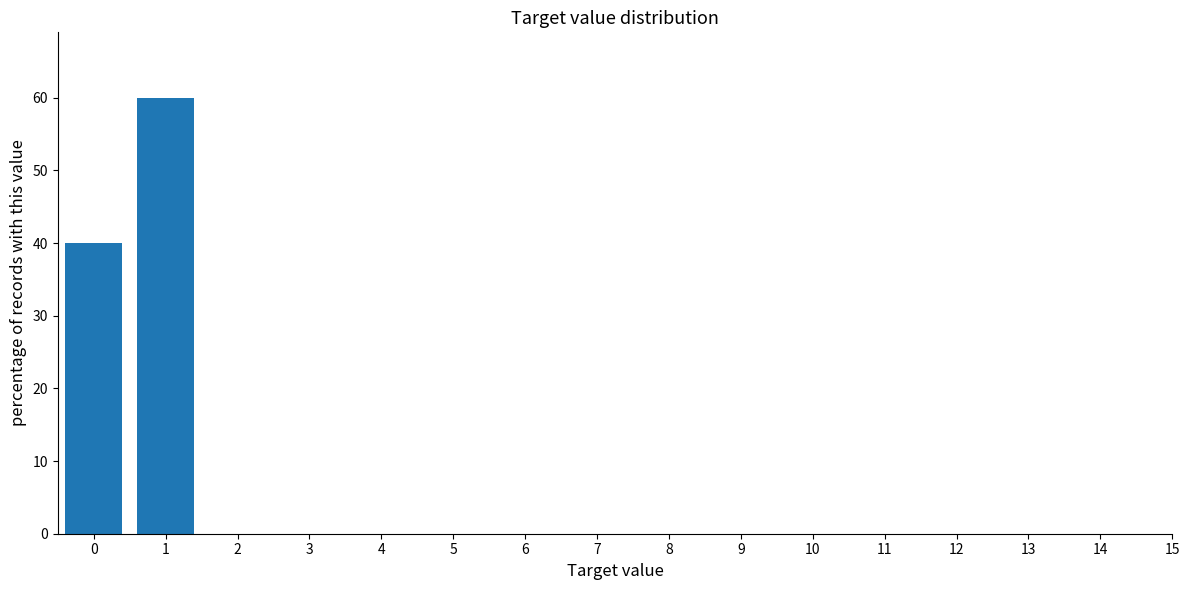

Reading left to right, list all the values displayed in this chart.

40	60